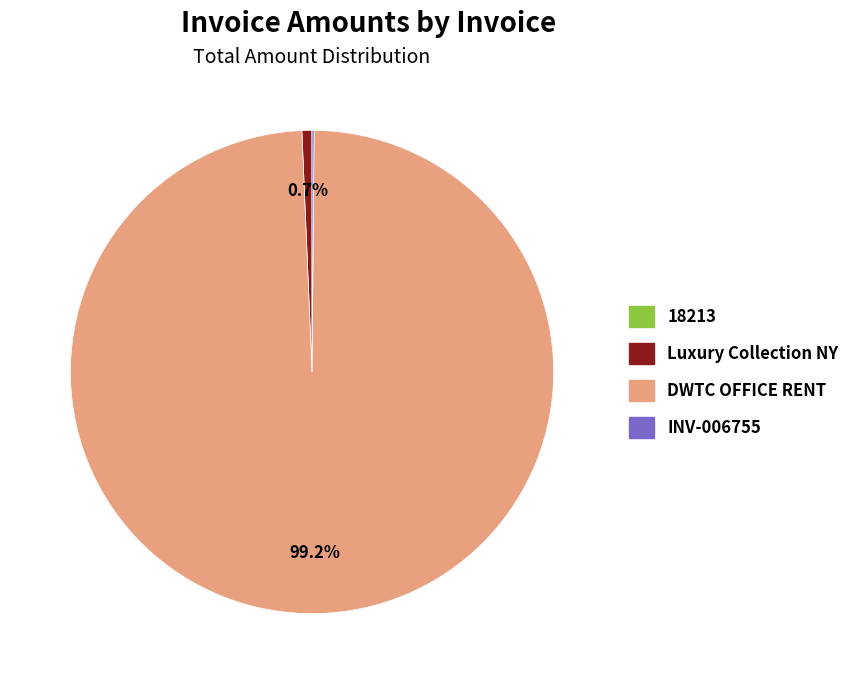

What percentage is the DWTC OFFICE RENT slice, to the nearest percent?

99%